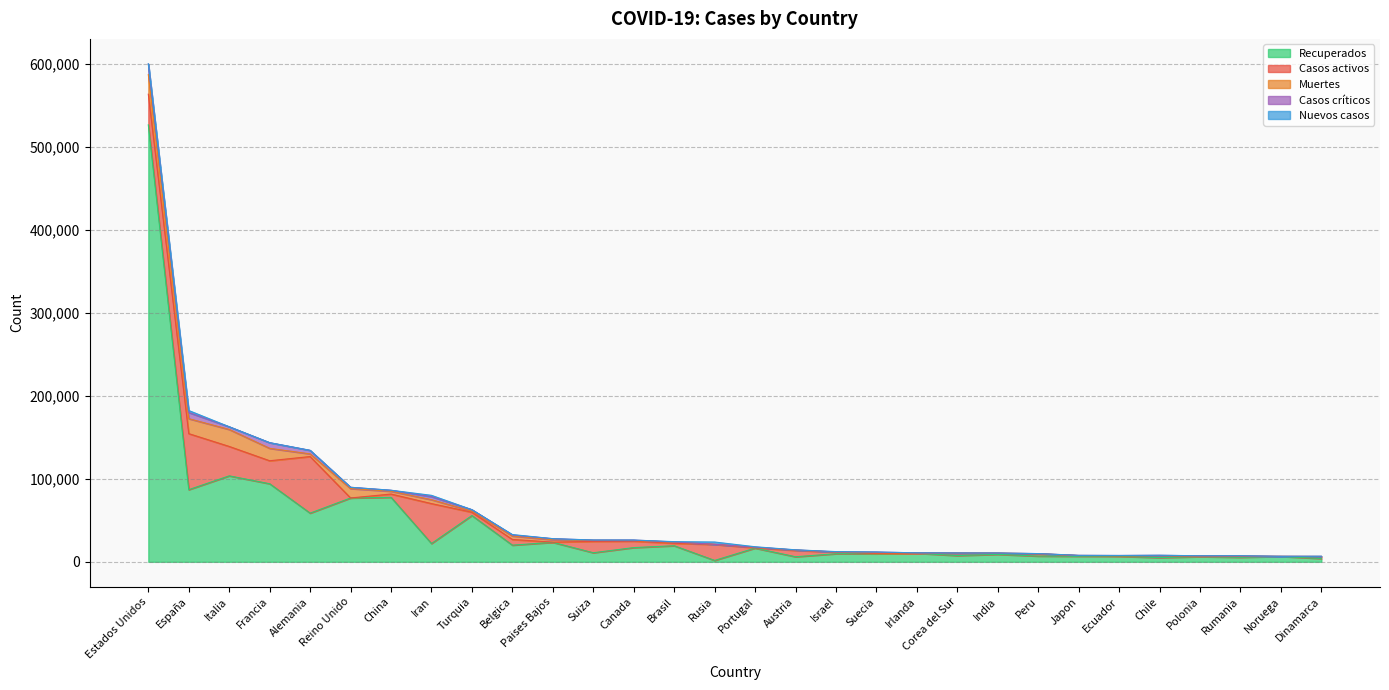

How many categories are shown in the chart?

30